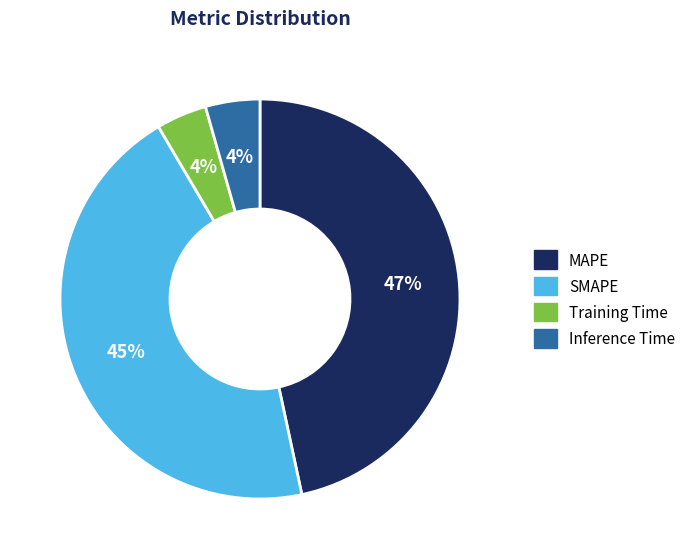

The Inference Time slice represents 4% of the pie. True or false?

True